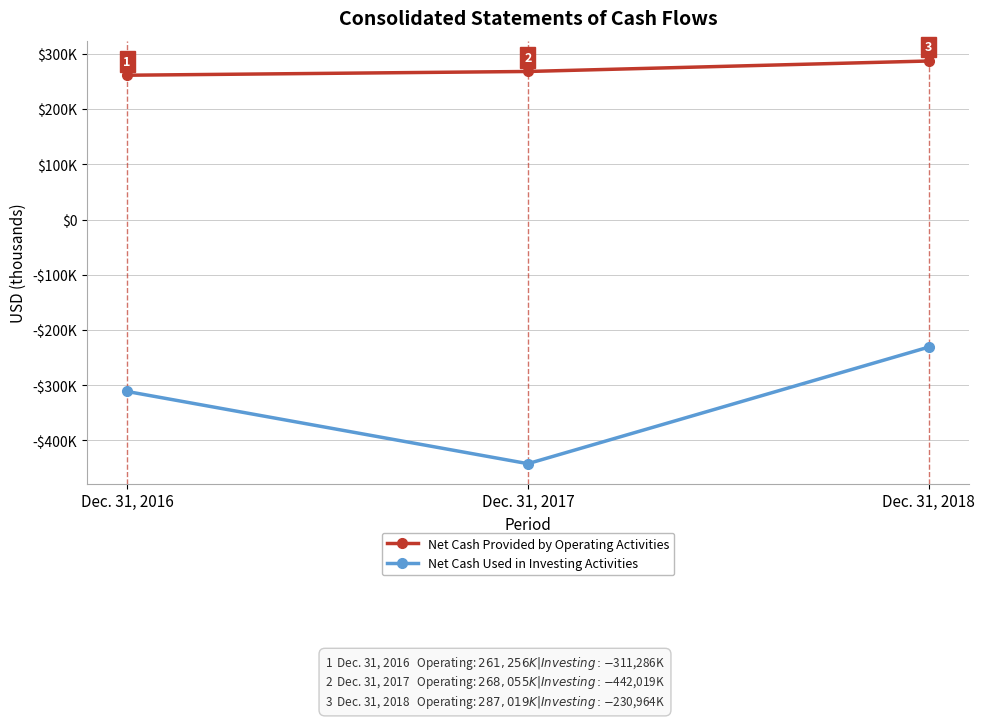

Does the chart have visible grid lines?

Yes